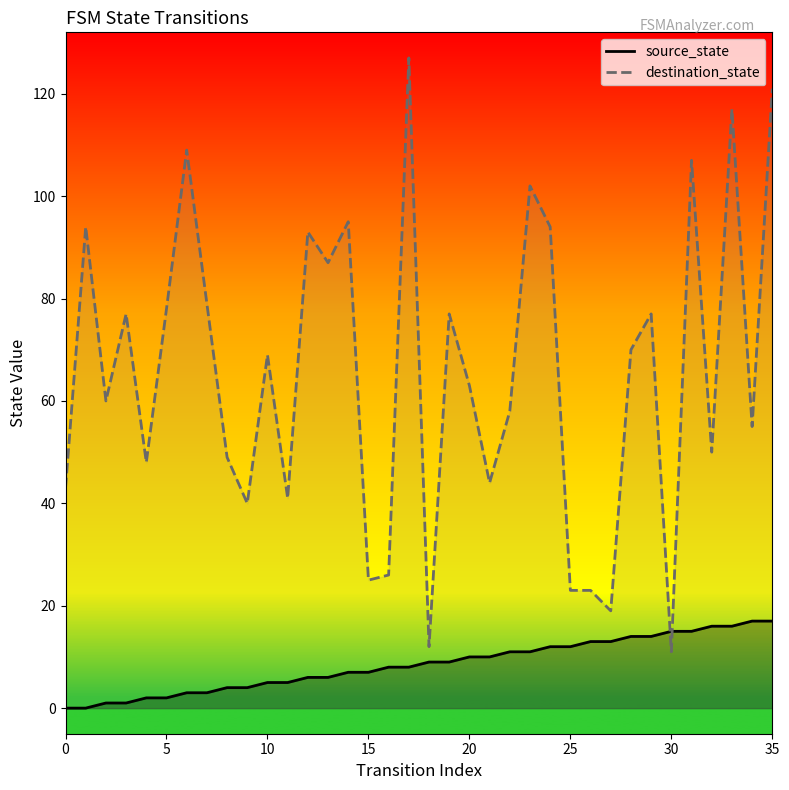

How many interior local peaks does the destination_state series have?

12